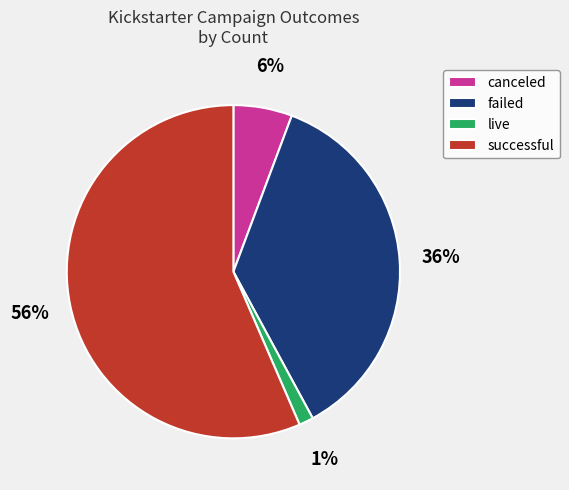

To the nearest percent, what is the average slice percentage?

25%